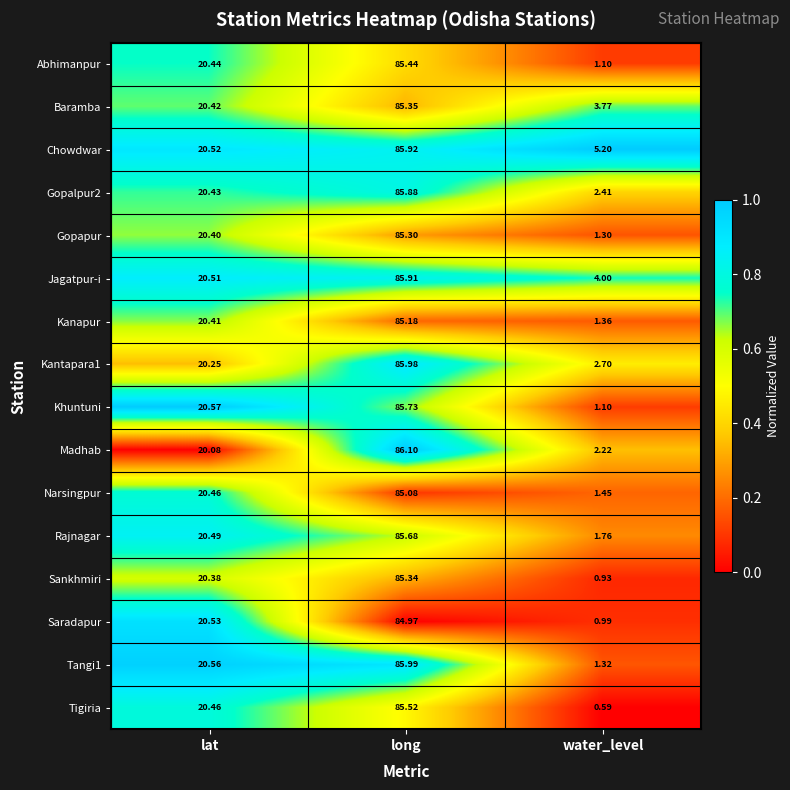

At which category is the sum across all series the highest?

long